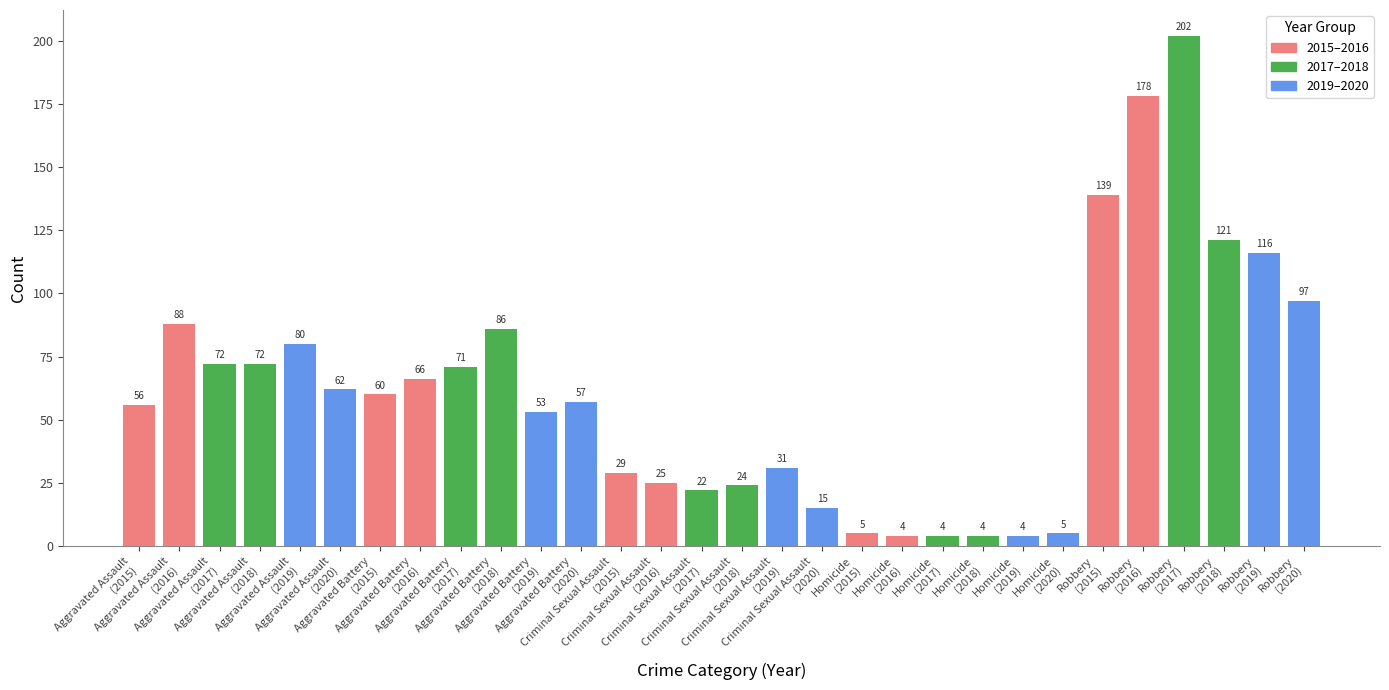

What is the smallest value displayed?

4